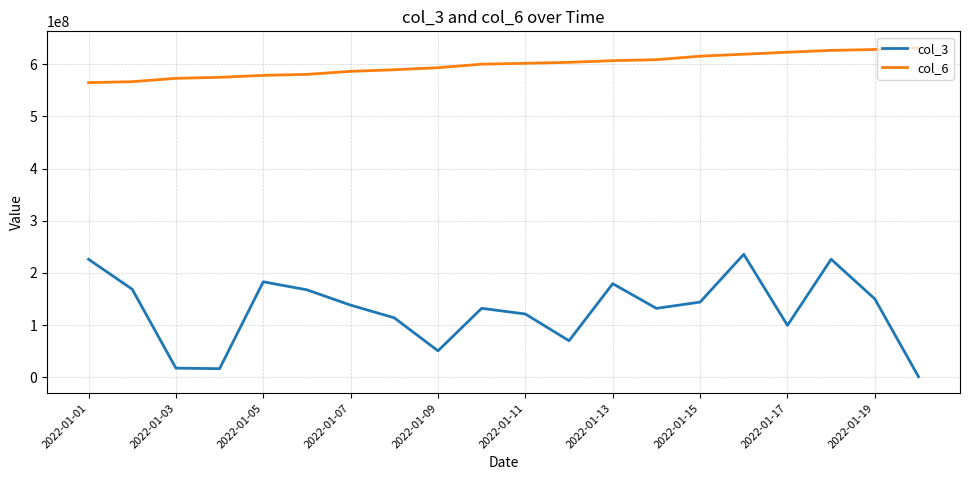

What is the difference between the maximum and minimum values in the col_3 series?

234597976